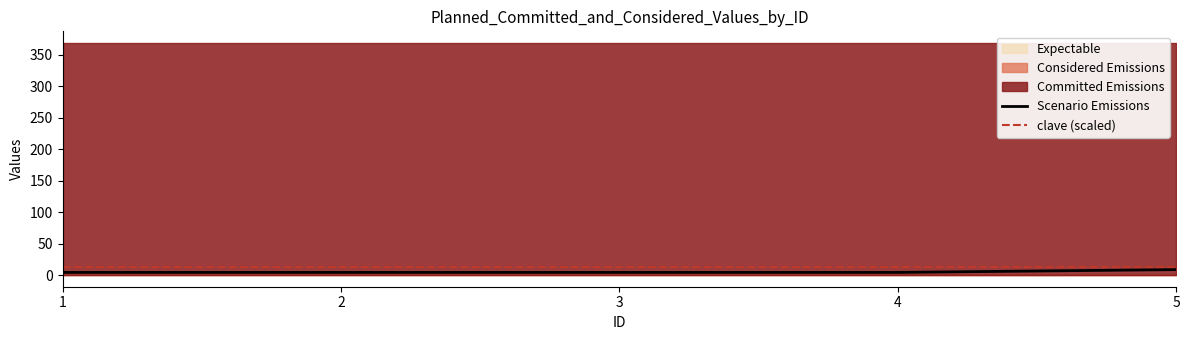

True or false: Scenario Emissions has a value of 4.3 at 2.

True